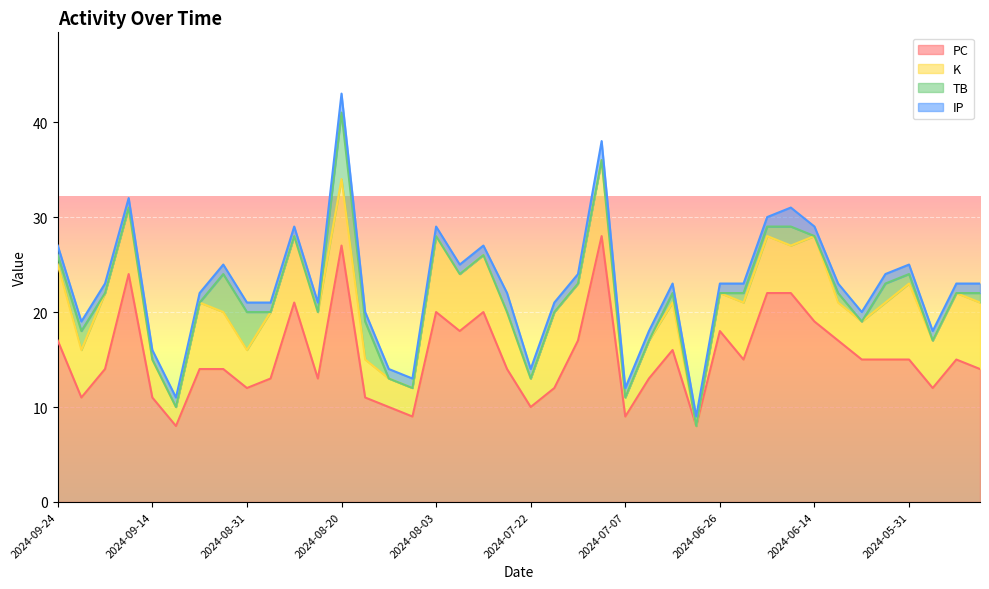

What is the label of the 5th point from the left?

2024-09-14